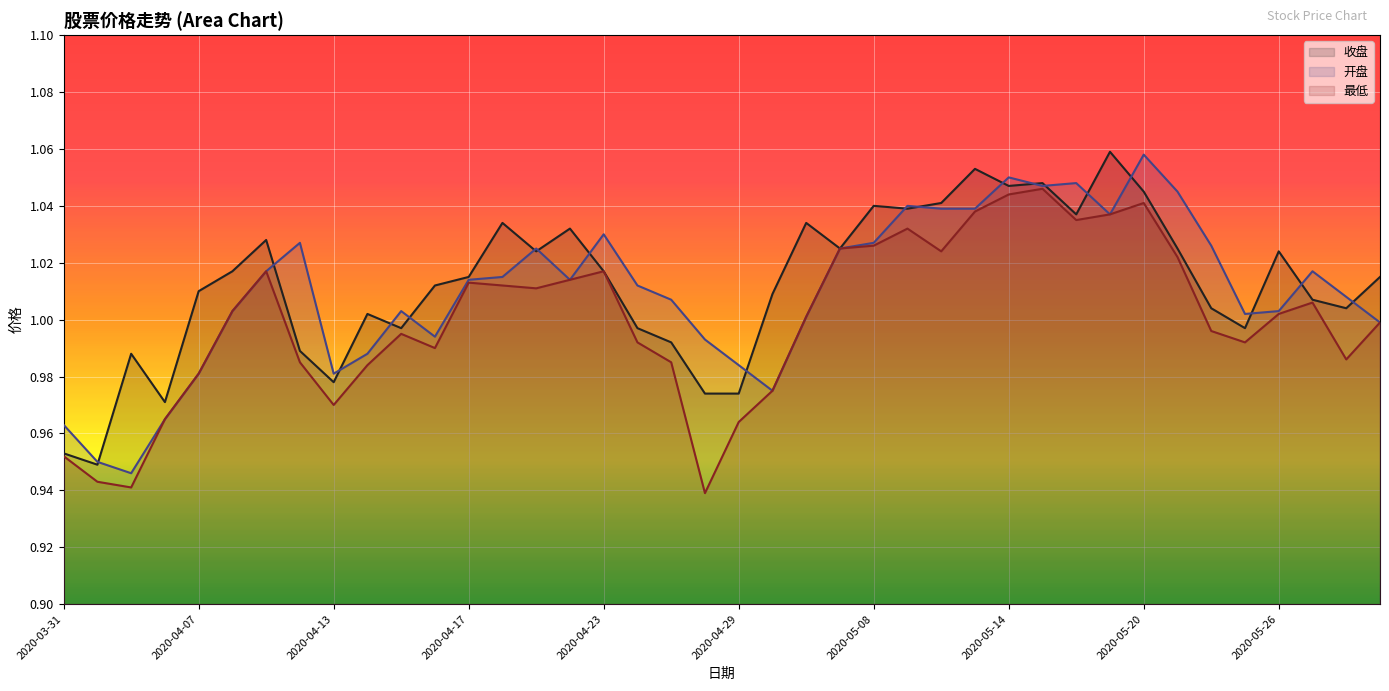

What is the difference between the second highest and minimum values in the 开盘 series?

0.1